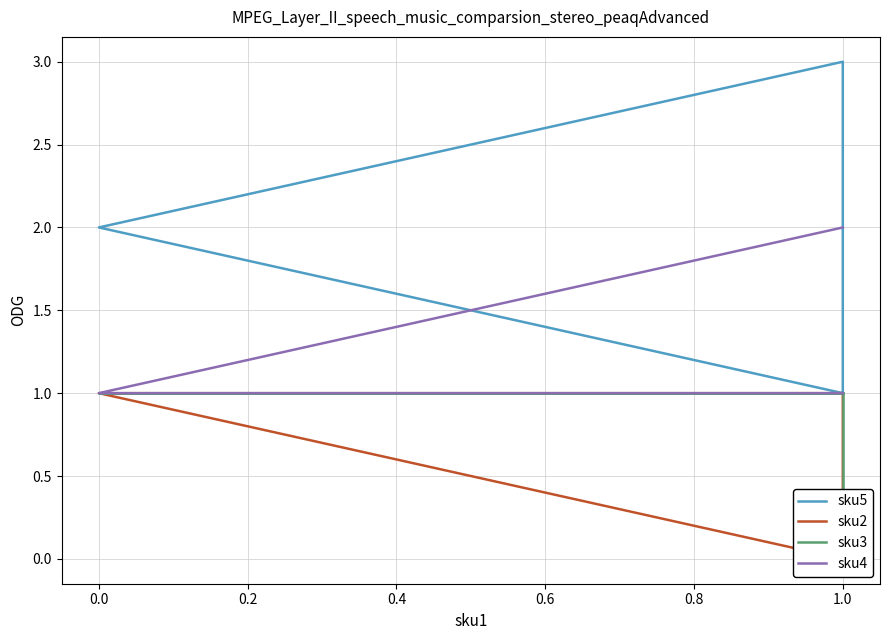

What is the average value of the sku3 series?

1